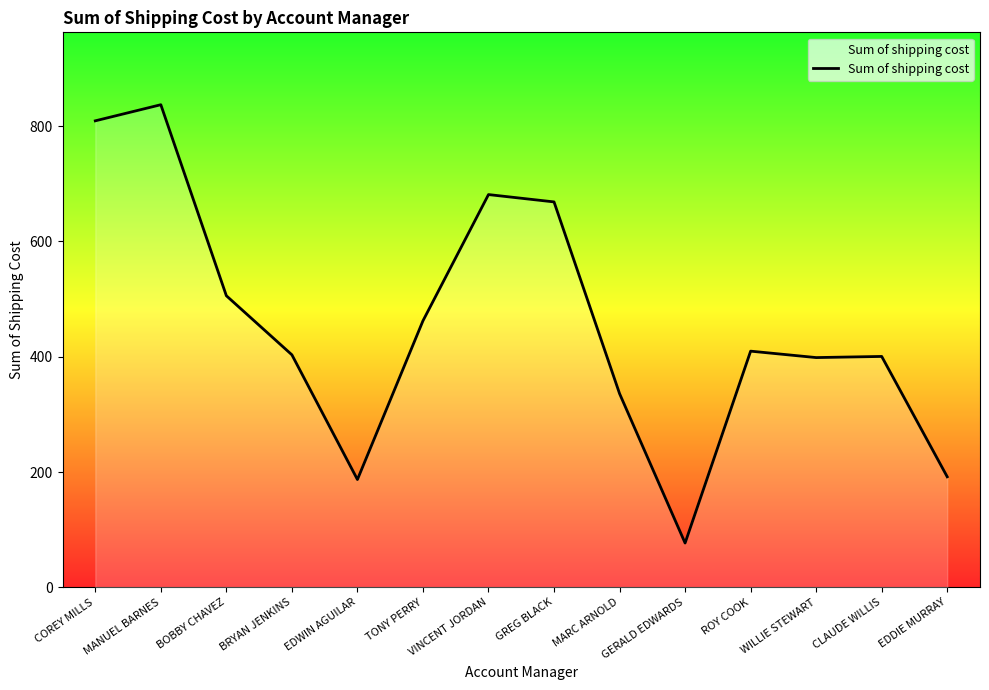

What is the maximum value shown in the chart?

837.2